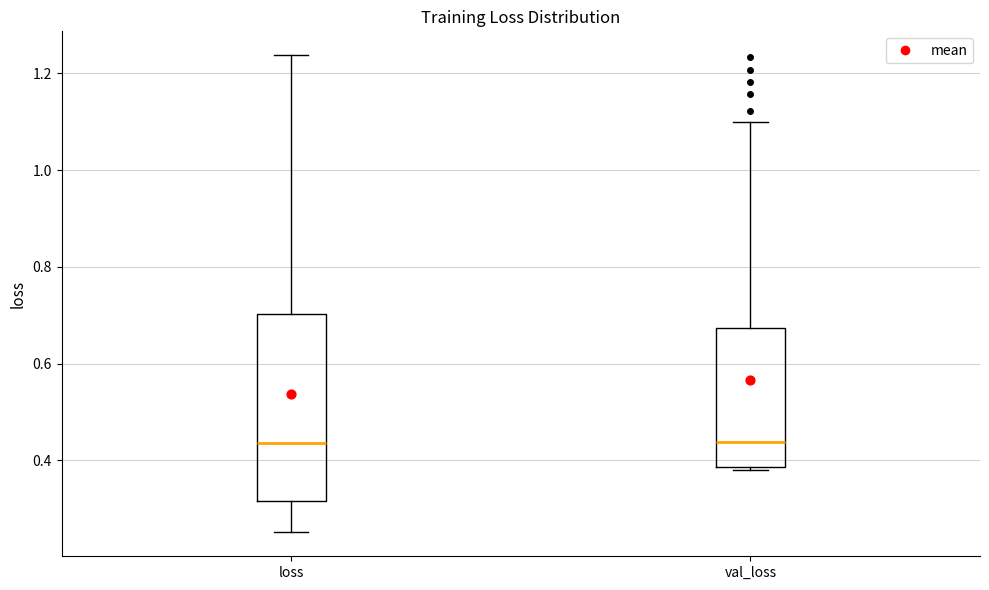

Reading left to right, transcribe this box plot: for each box, give where its median line is, the range the box spans, and where its two whiskers end, as read against the y-axis. The values are not printed on the chart, so give them approximately, as read against the axis.

loss: median 0.44, box 0.32 to 0.70, whiskers 0.26 to 1.24
val_loss: median 0.44, box 0.38 to 0.68, whiskers 0.38 (just below the box's lower edge) to 1.10